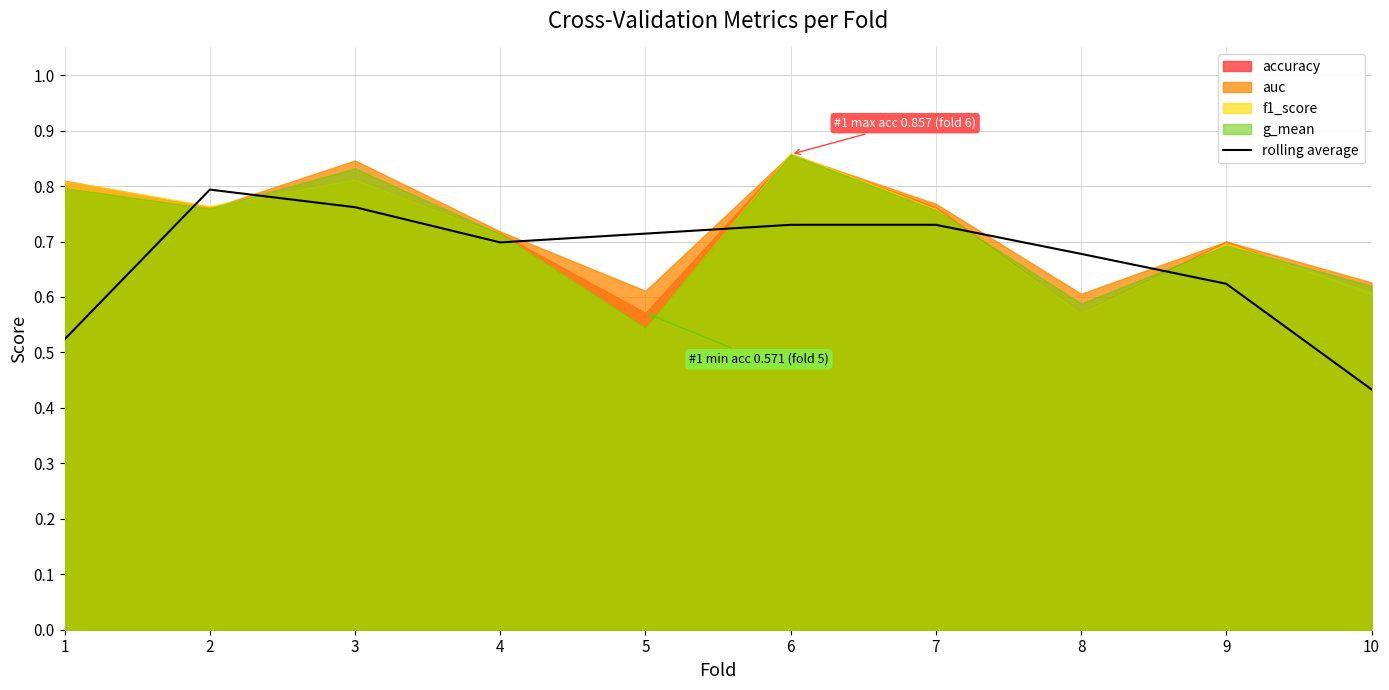

Where is rolling average nearest to the value 0?

10